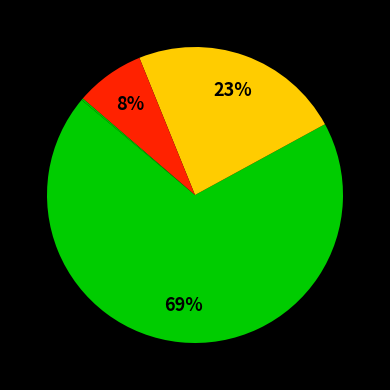

Is there any slice that represents more than half of the pie?

Yes